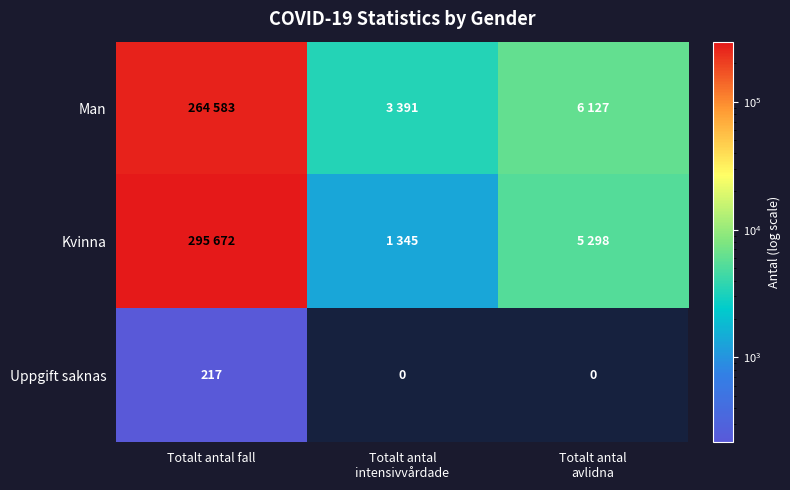

The value of Uppgift saknas at Totalt antal fall is 217. True or false?

True